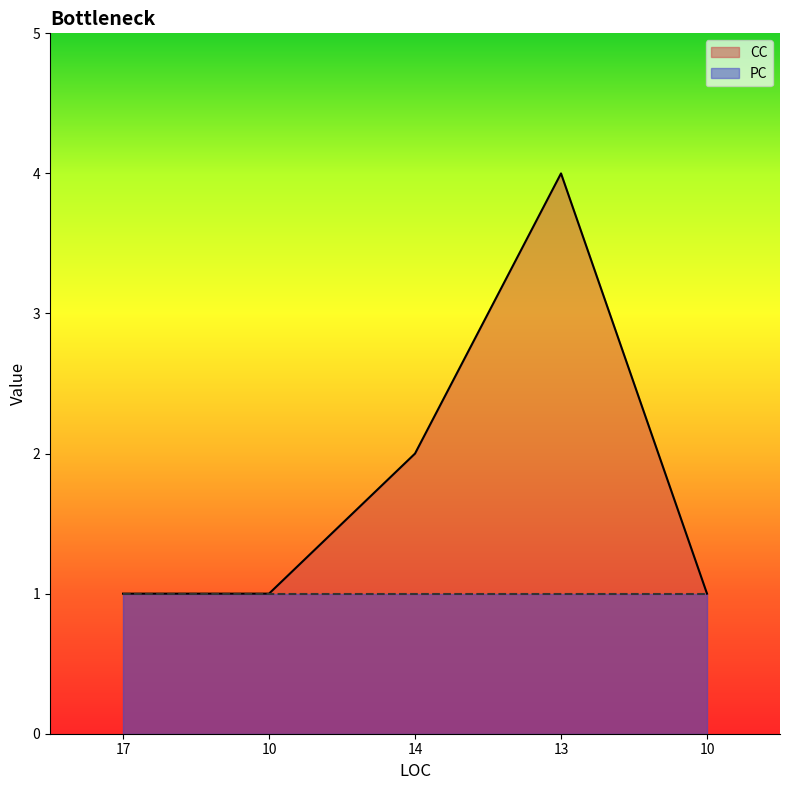

What is the sum of the values at 13 and 10?

5